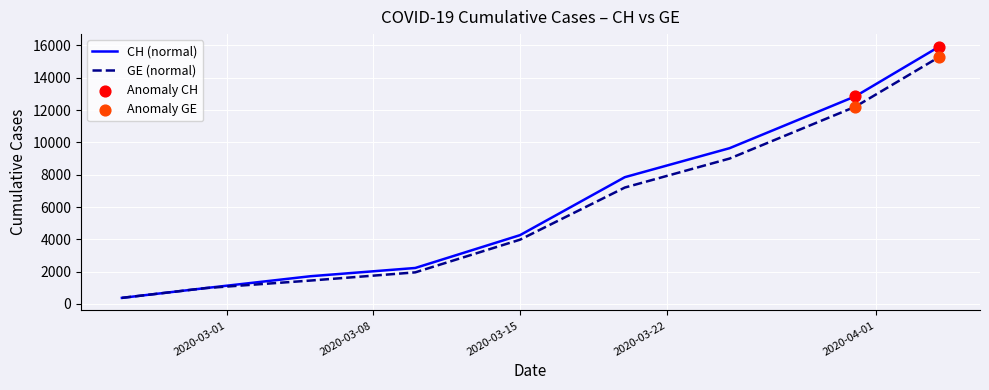

Which series has the largest range (max minus min)?

CH (normal)